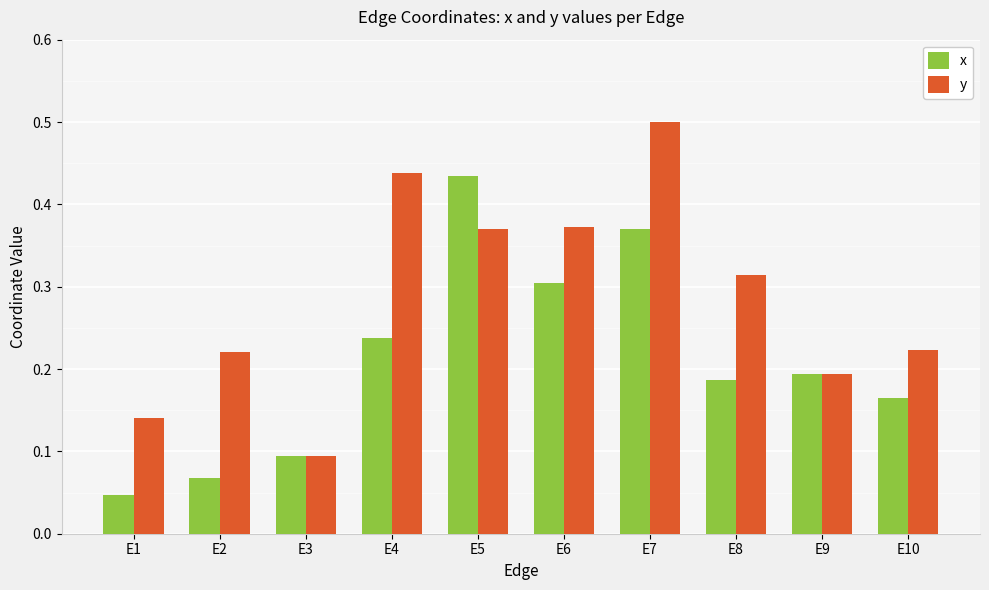

Is it true that y equals 0.3 at E8?

True